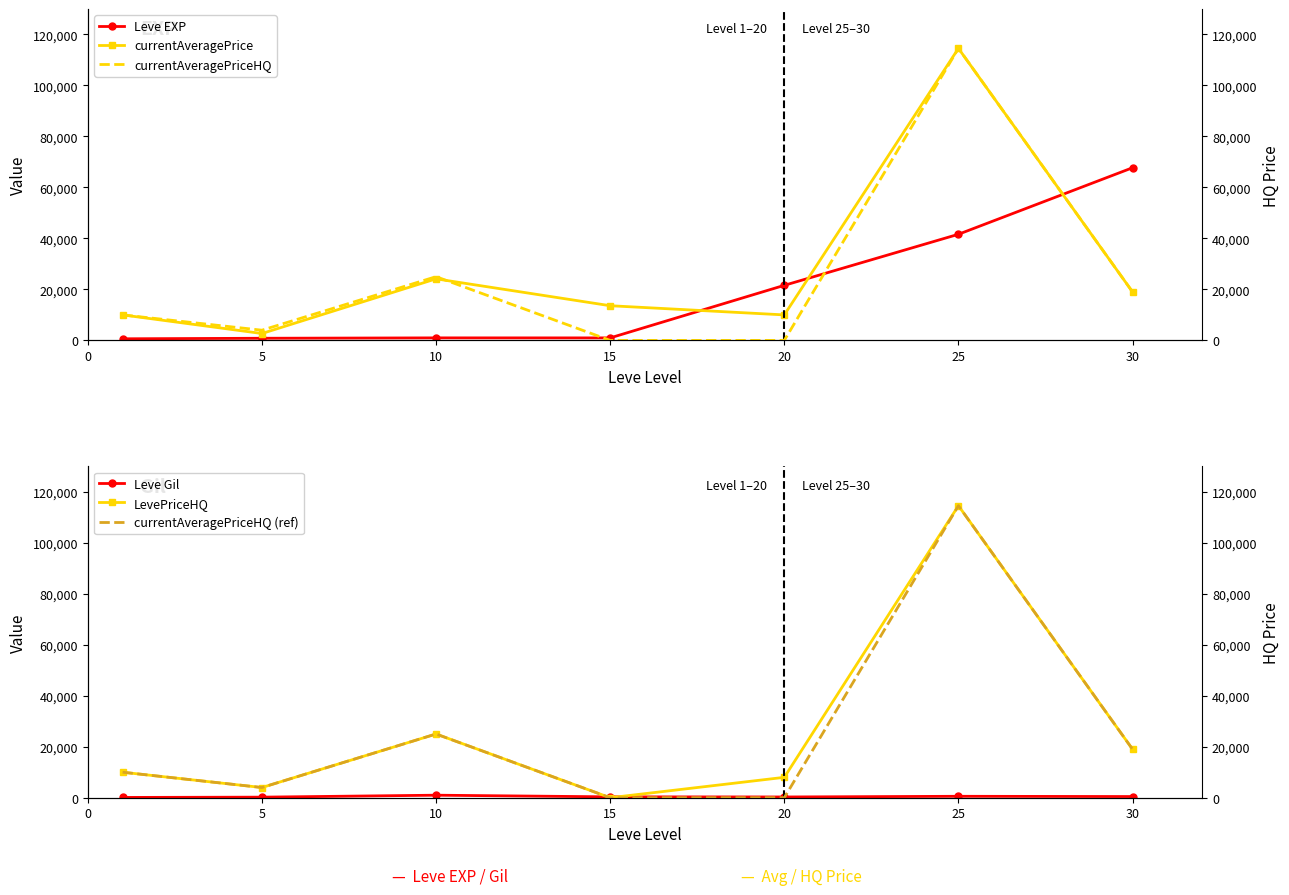

What is the maximum value shown in the chart?

114555.0